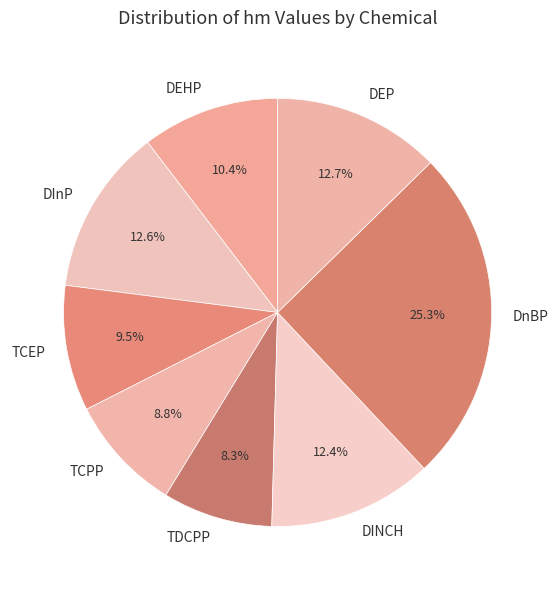

Is it true that DnBP is 25% of the pie?

True